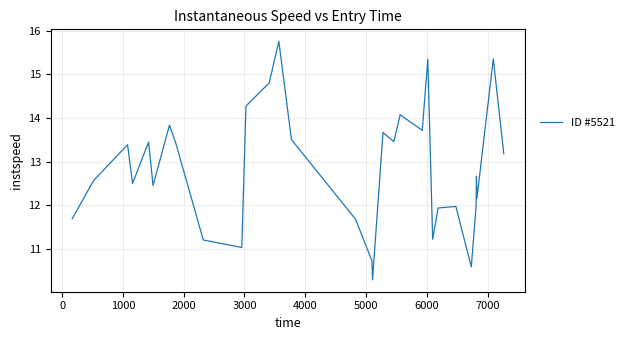

What is the maximum value shown in the chart?

15.8